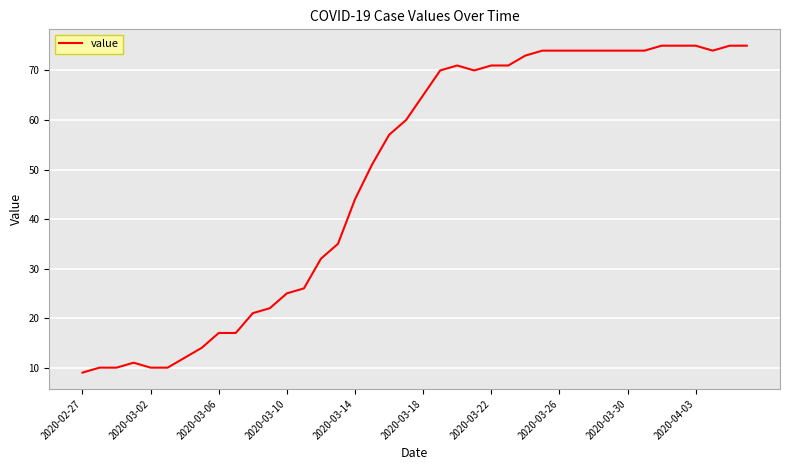

What is the sum of all values?

1951